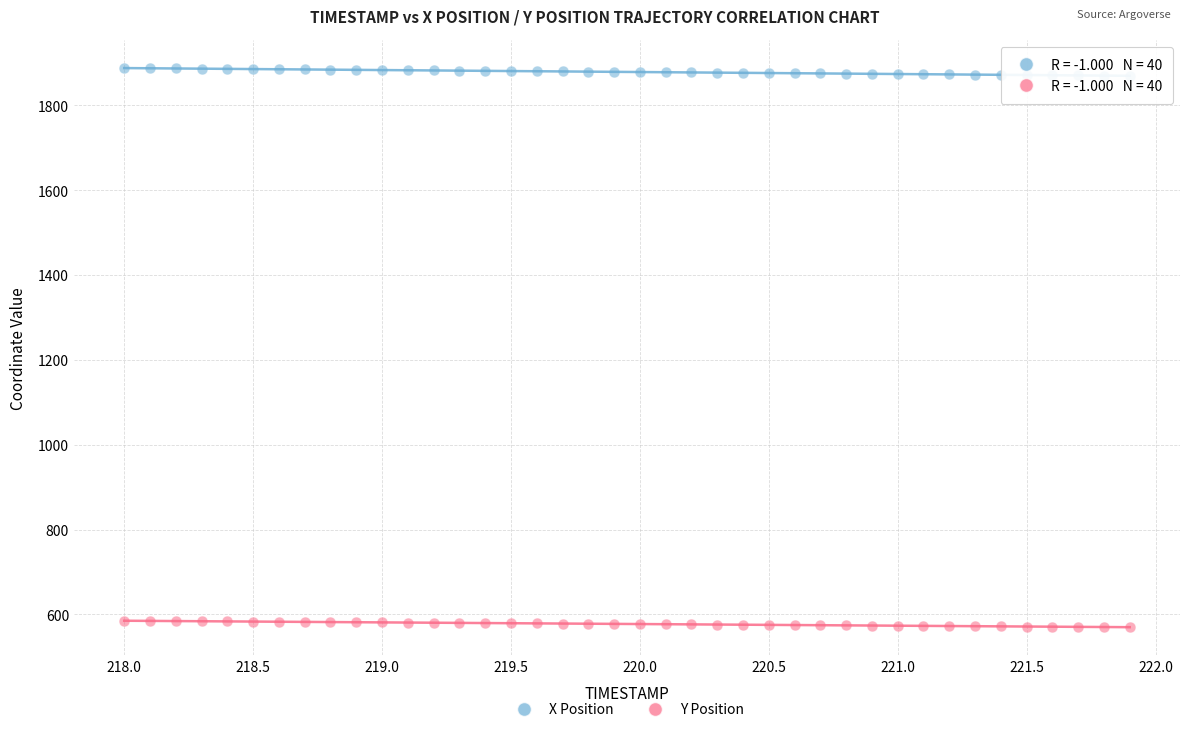

Which series reaches the minimum Y coordinate?

Y Position